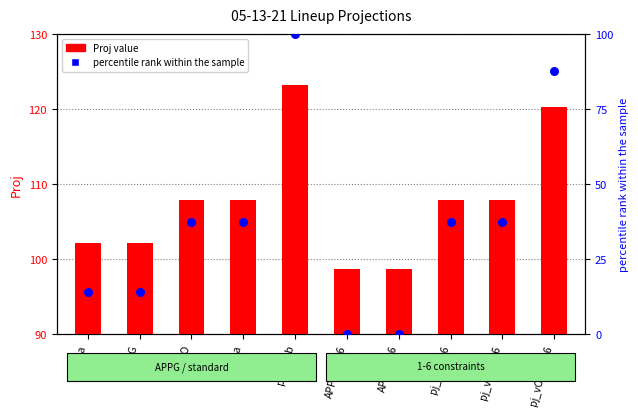

Which series reaches the minimum Y coordinate?

percentile rank within the sample